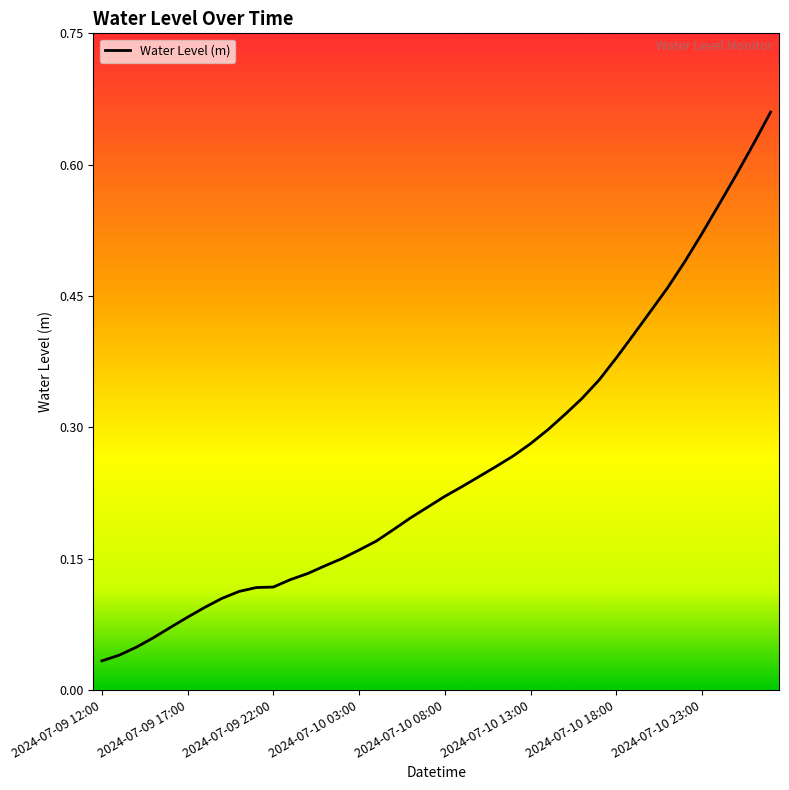

Rank the categories by value from lowest to highest.

2024-07-09 12:00, 2024-07-09 17:00, 2024-07-09 22:00, 2024-07-10 03:00, 2024-07-10 08:00, 2024-07-10 13:00, 2024-07-10 18:00, 2024-07-10 23:00, 8, 9, 10, 11, 12, 13, 14, 15, 16, 17, 18, 19, 20, 21, 22, 23, 24, 25, 26, 27, 28, 29, 30, 31, 32, 33, 34, 35, 36, 37, 38, 39